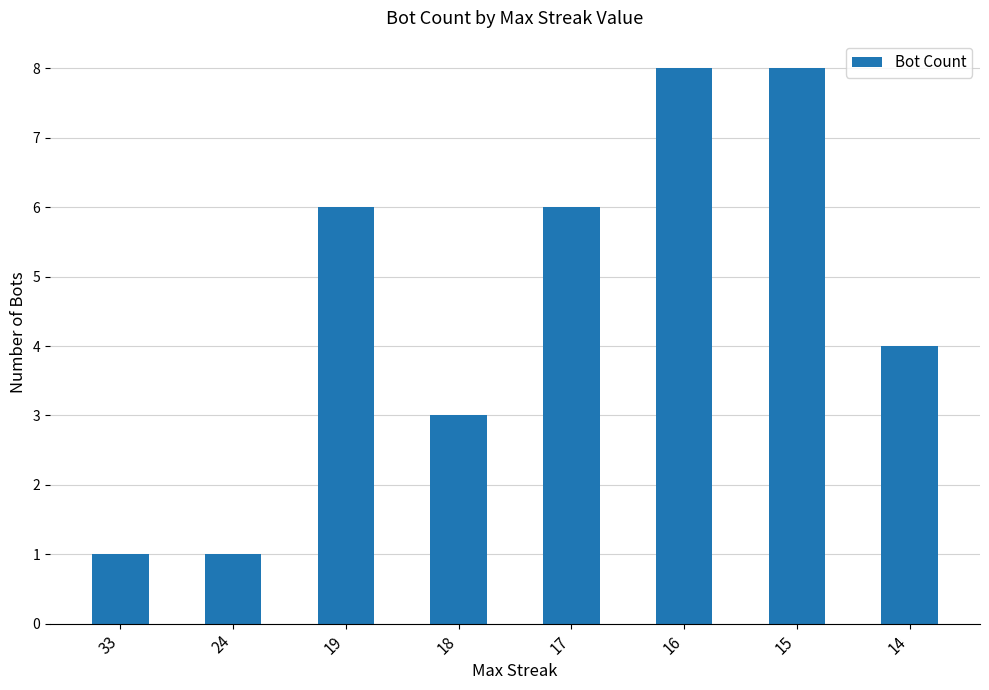

Reading right to left, what are all the values shown in this chart?

14=4	15=8	16=8	17=6	18=3	19=6	24=1	33=1